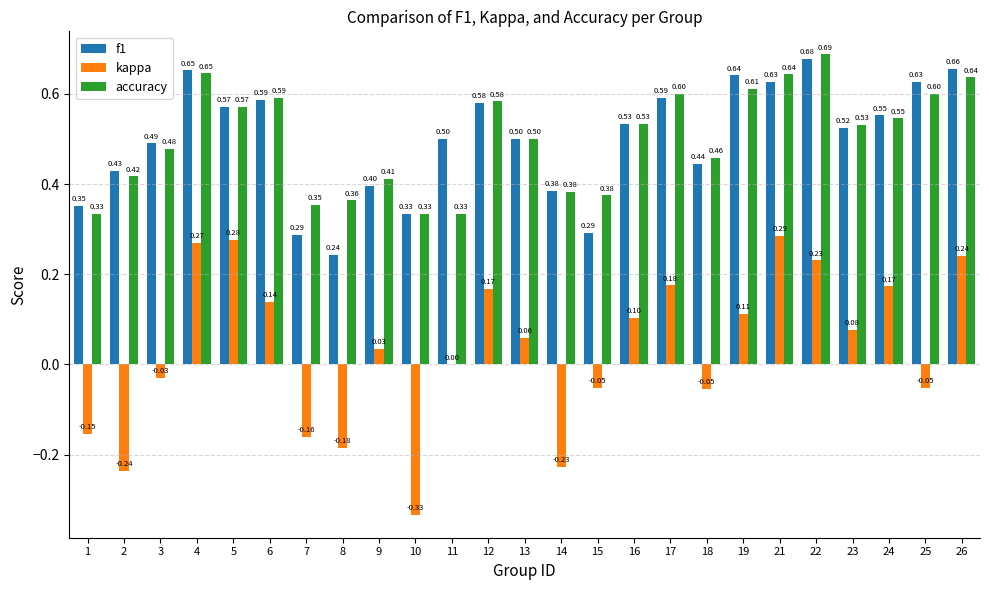

Are the bars grouped side by side (vs. stacked)?

Yes